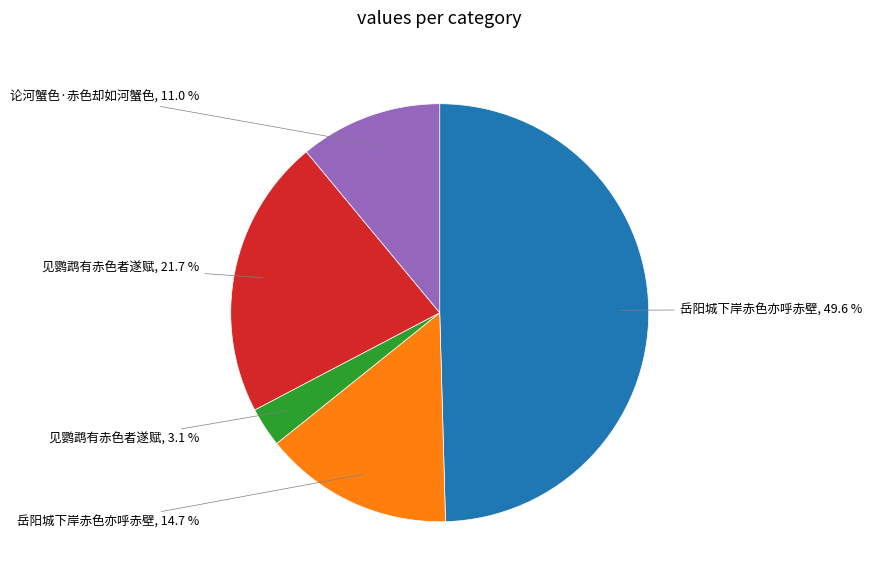

Is there any slice that represents more than half of the pie?

No